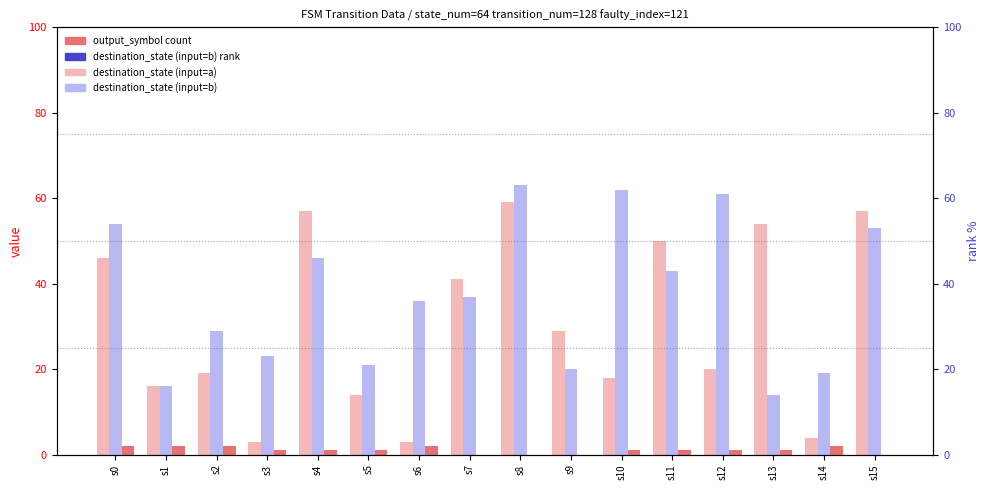

Which label corresponds to the smallest value in the chart?

s7